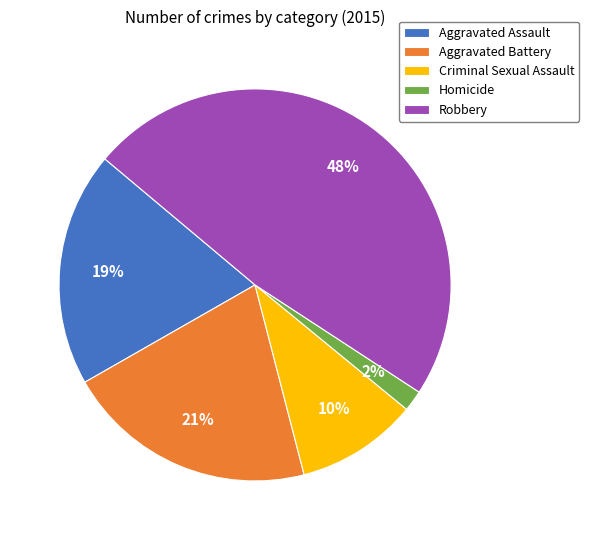

The Robbery slice represents 34% of the pie. True or false?

False